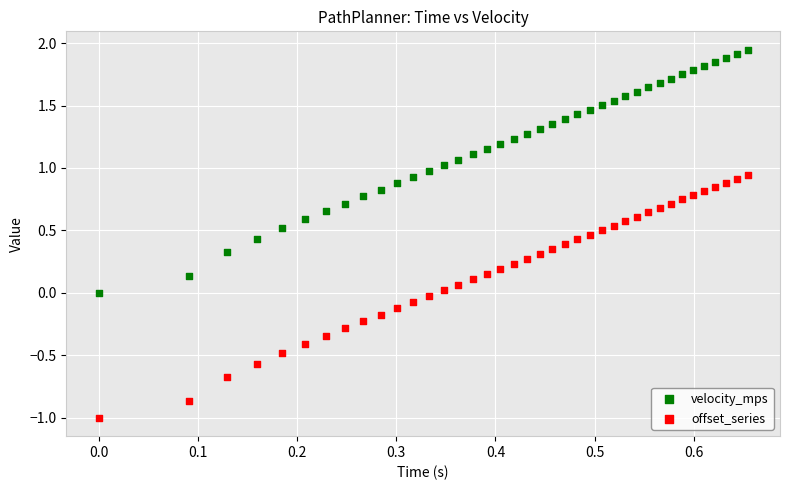

What are all the series names shown in the legend?

velocity_mps, offset_series